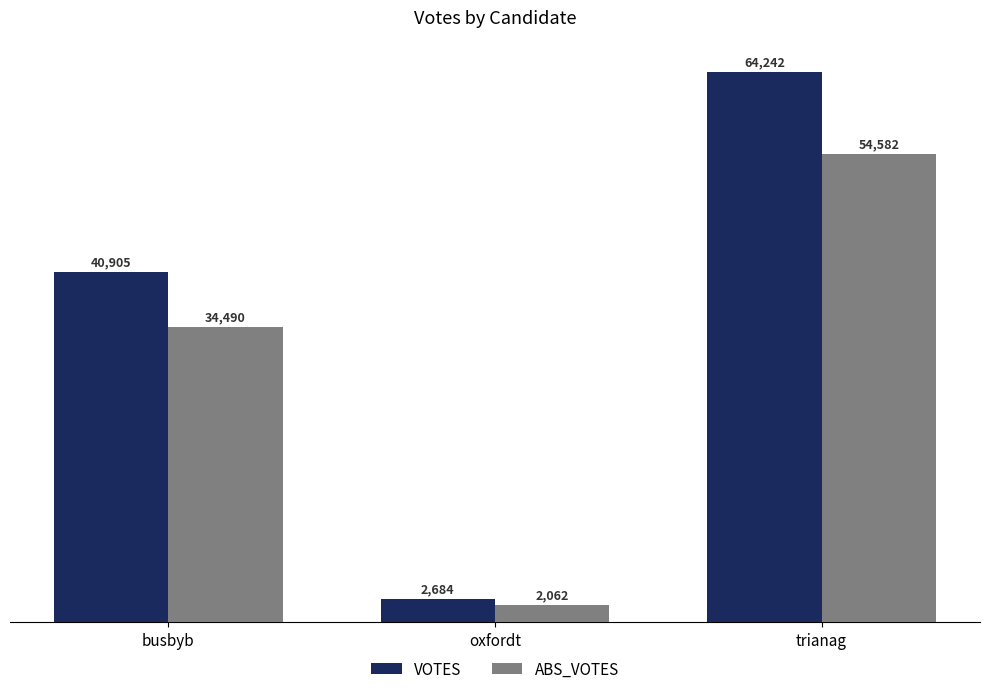

What is the sum of the VOTES values at trianag and busbyb?

105147